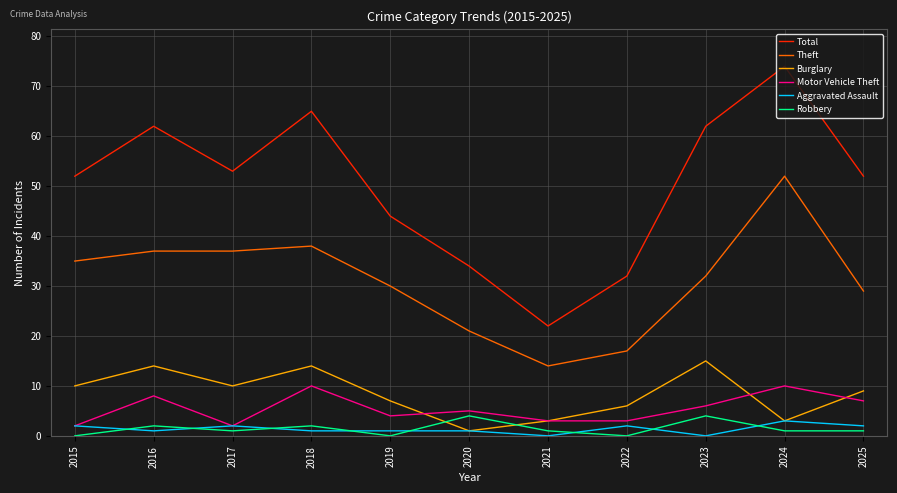

The value of Motor Vehicle Theft at 2020 is 2. True or false?

False